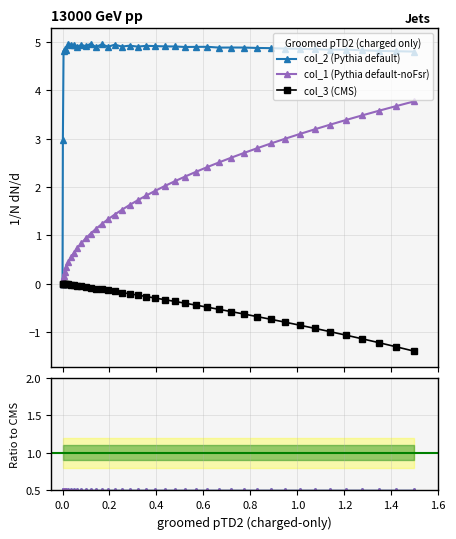

True or false: col_3 and col_1 intersect in this chart.

False